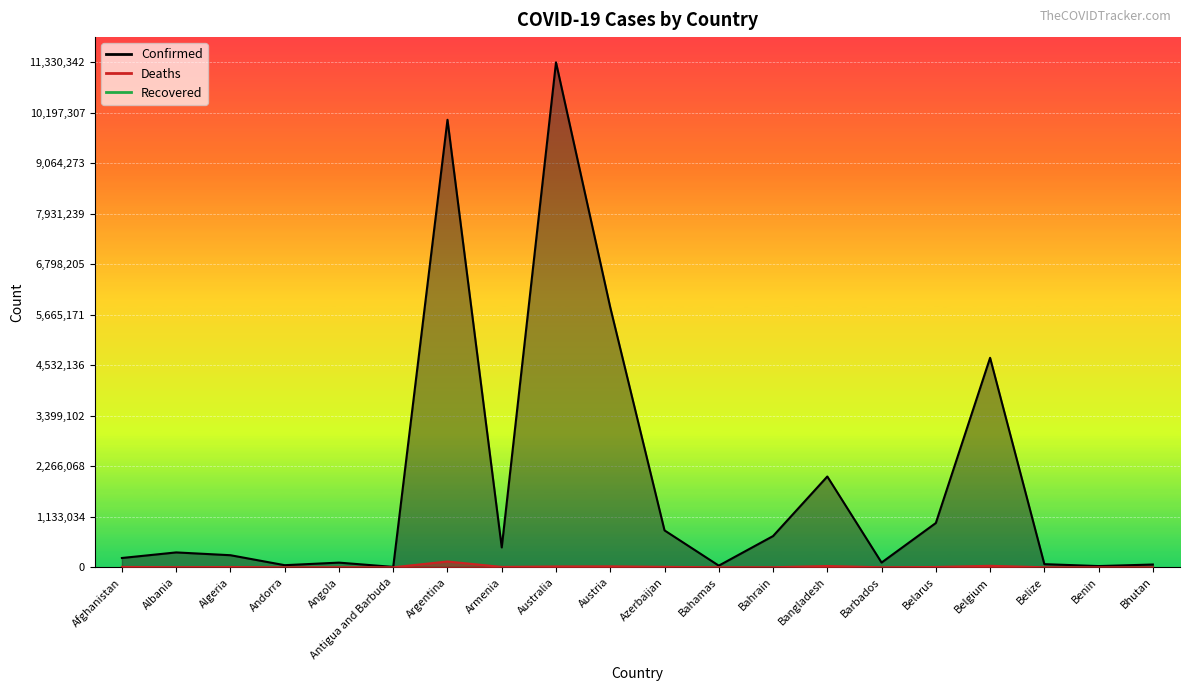

What is the average value of the Confirmed series?

1909737